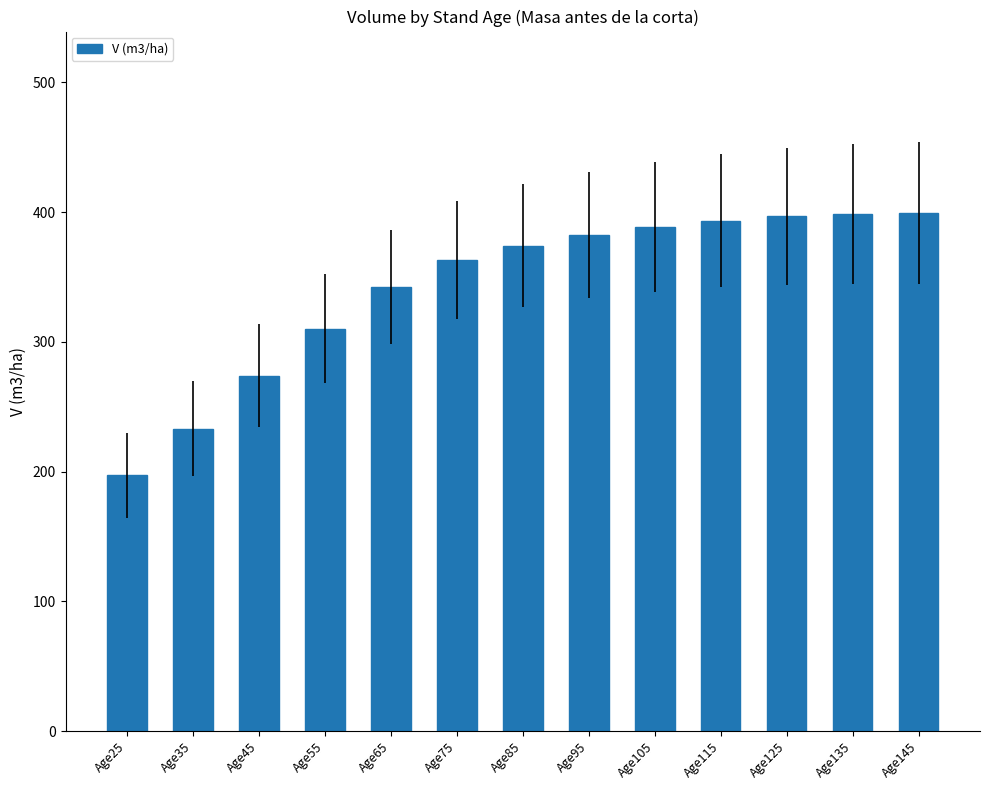

What is the maximum value shown in the chart?

399.4